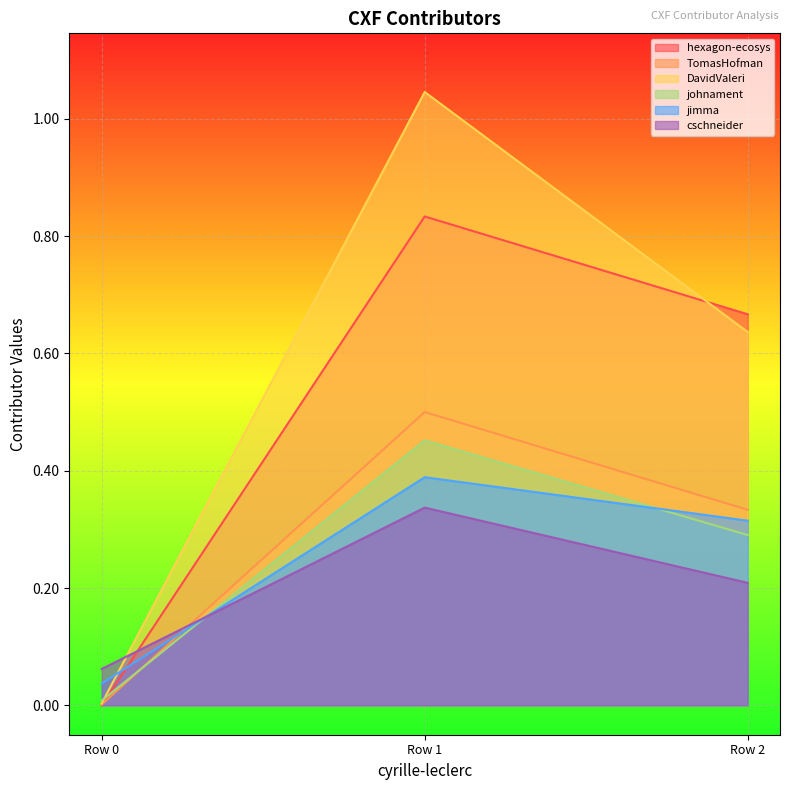

Is the value of johnament at Row 2 greater than the value of TomasHofman at Row 1?

No